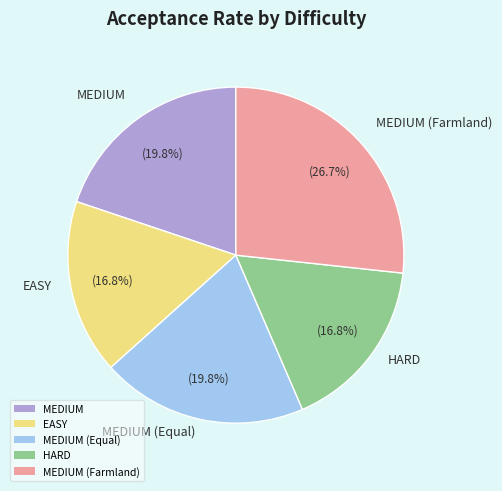

Which has a higher value, MEDIUM (Farmland) or MEDIUM?

MEDIUM (Farmland)